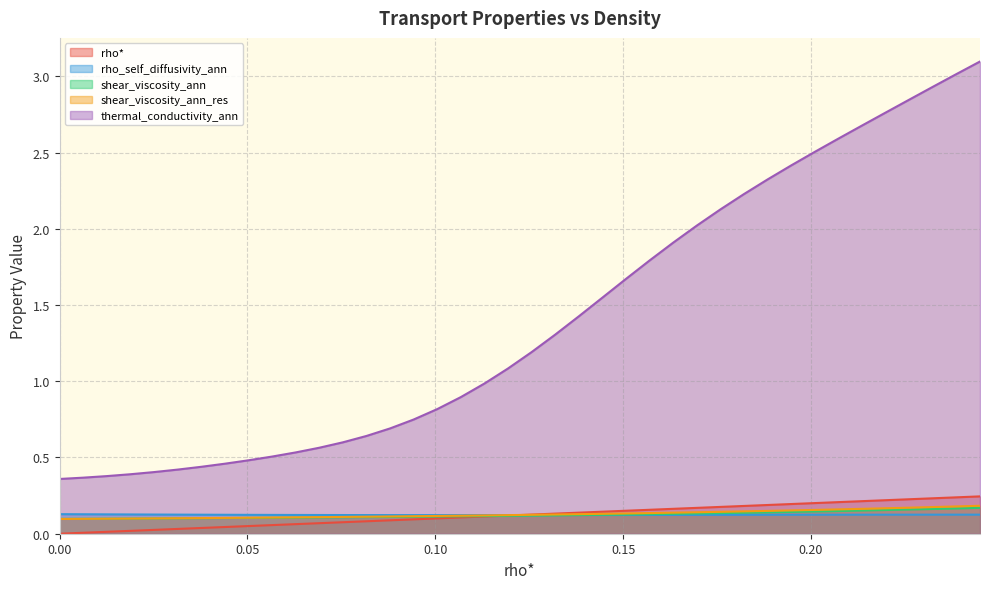

True or false: rho_self_diffusivity_ann and rho* cross at least once.

True